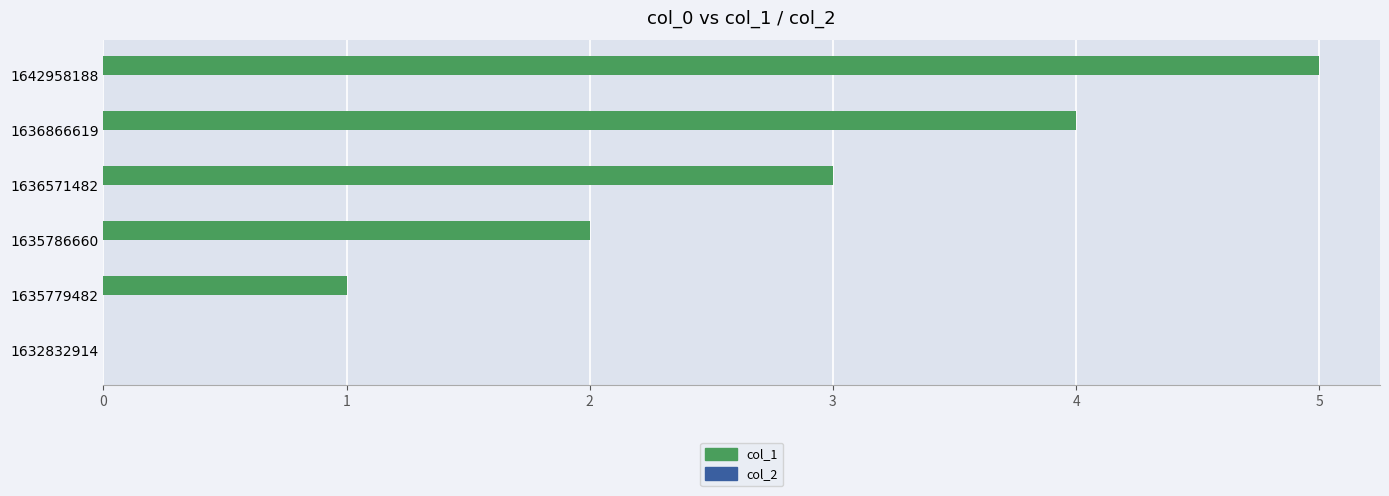

What is the sum of all values?

15